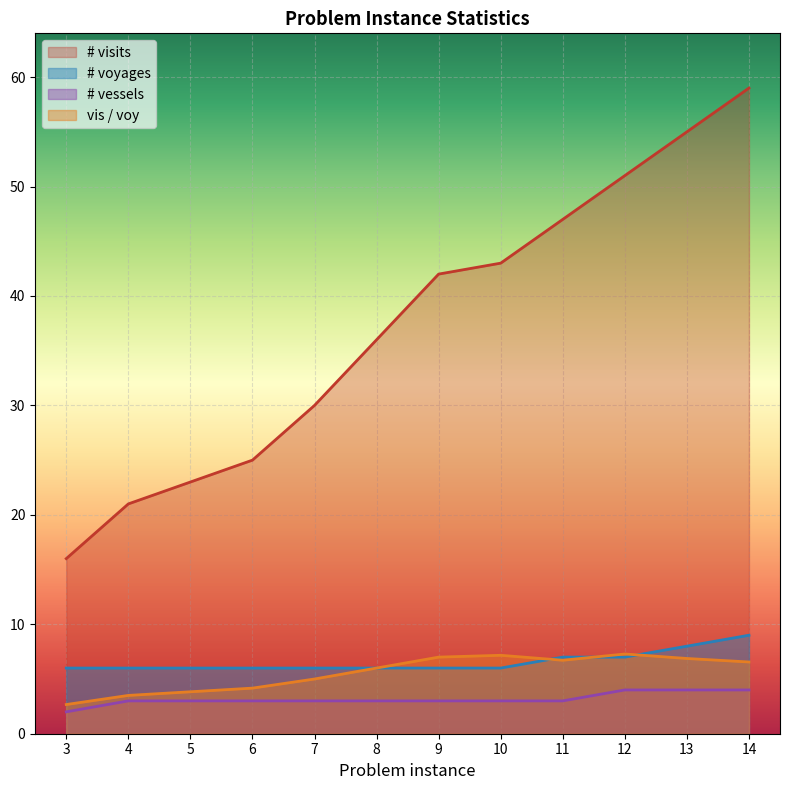

At which label does # visits reach its peak?

14